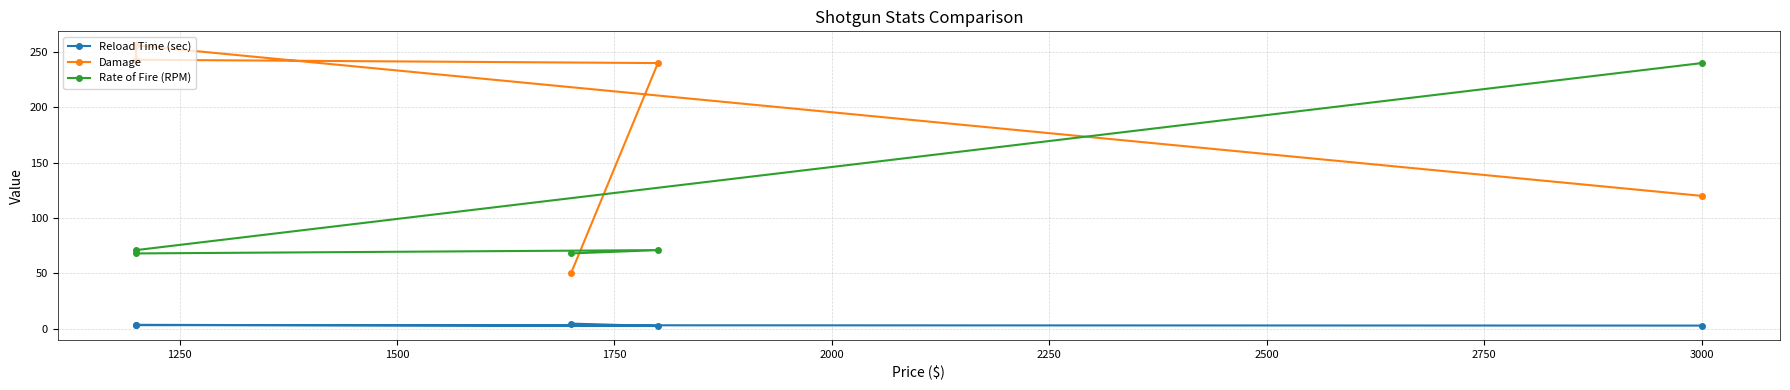

What is the value of the Reload Time (sec) point at the 1st from the left?

4.6